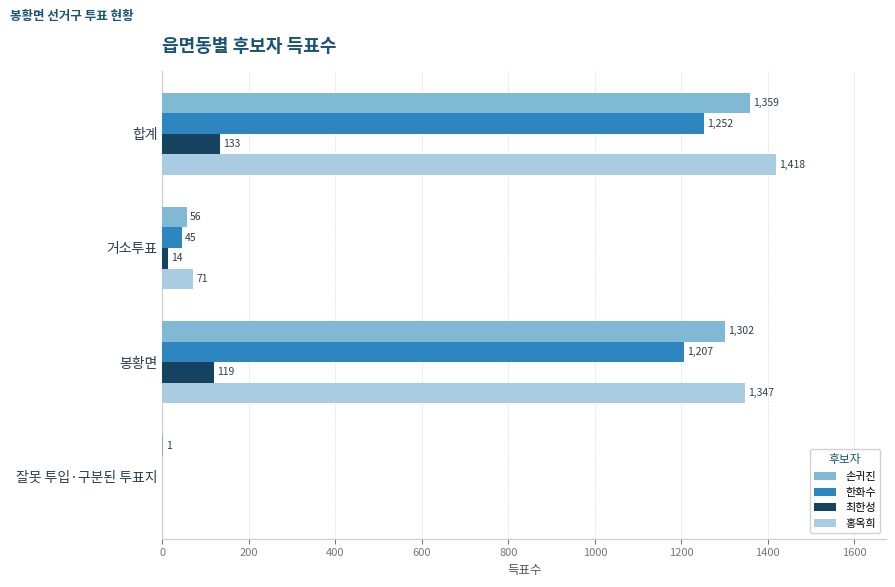

The value of 최한성 at 봉황면 is 119. True or false?

True